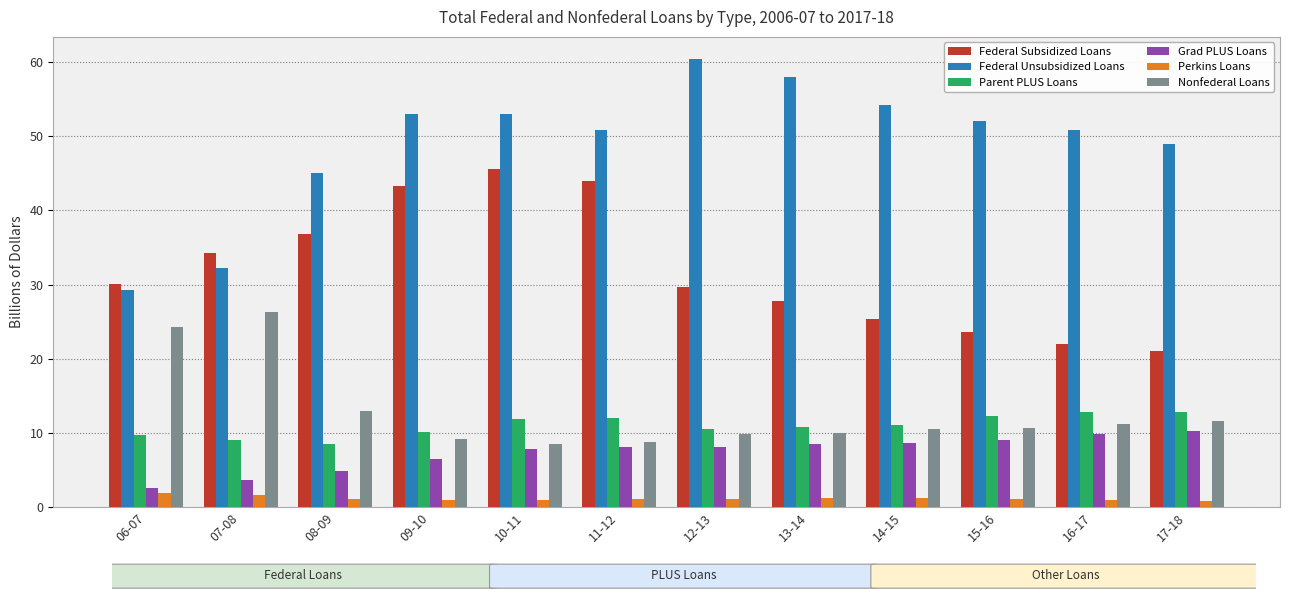

How many groups of bars are there?

12